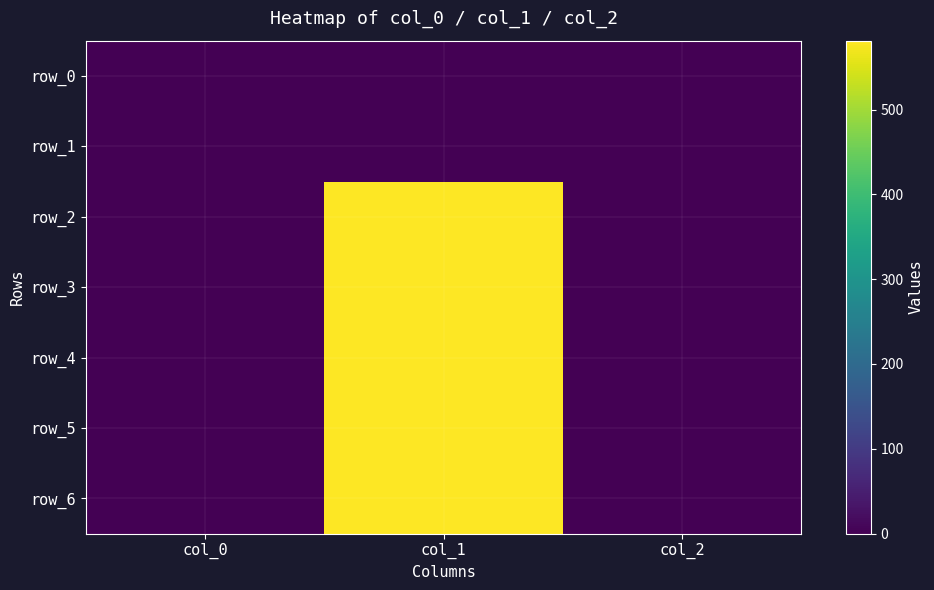

True or false: row_2 has a value of 0.6 at col_0.

True